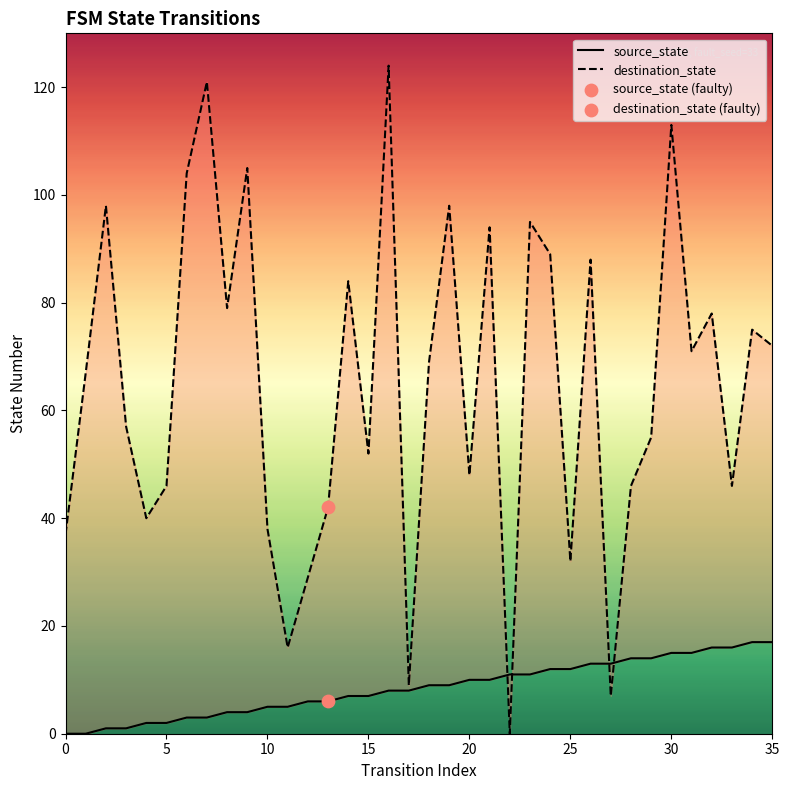

Which series reaches the maximum Y coordinate?

destination_state